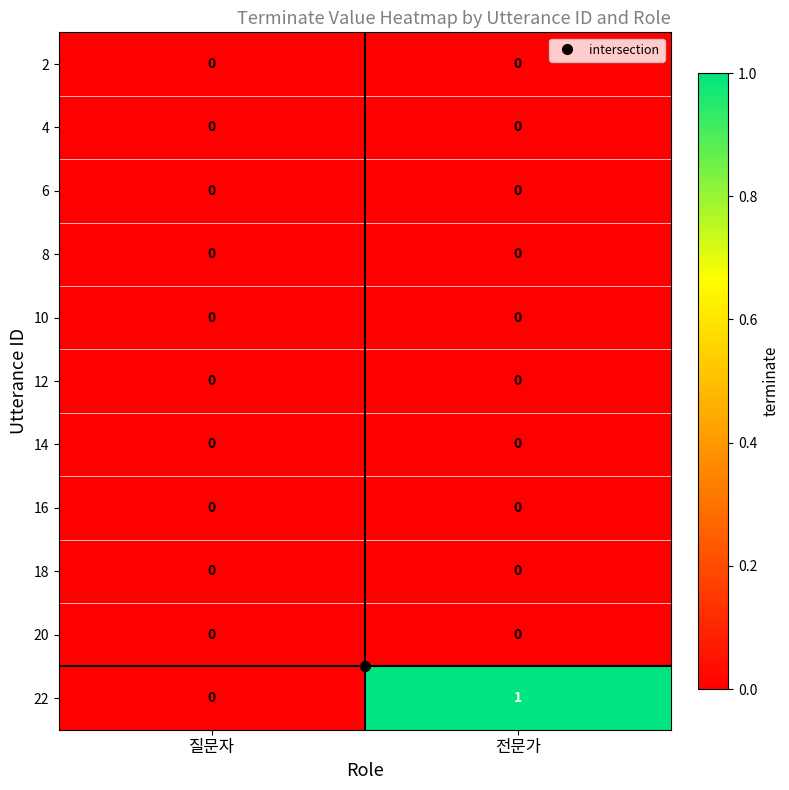

Which label corresponds to the largest value in the chart?

전문가